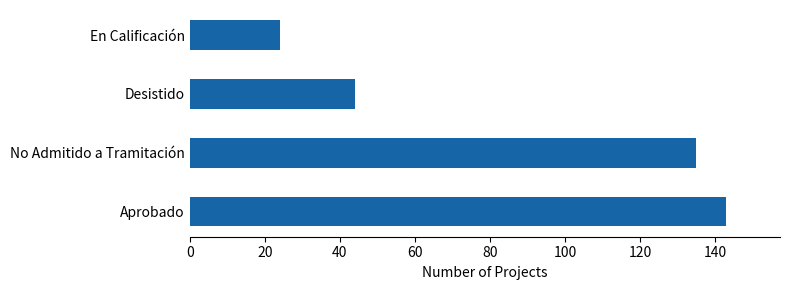

Reading bottom to top, list all the values displayed in this chart.

Aprobado=143	No Admitido a Tramitación=135	Desistido=44	En Calificación=24